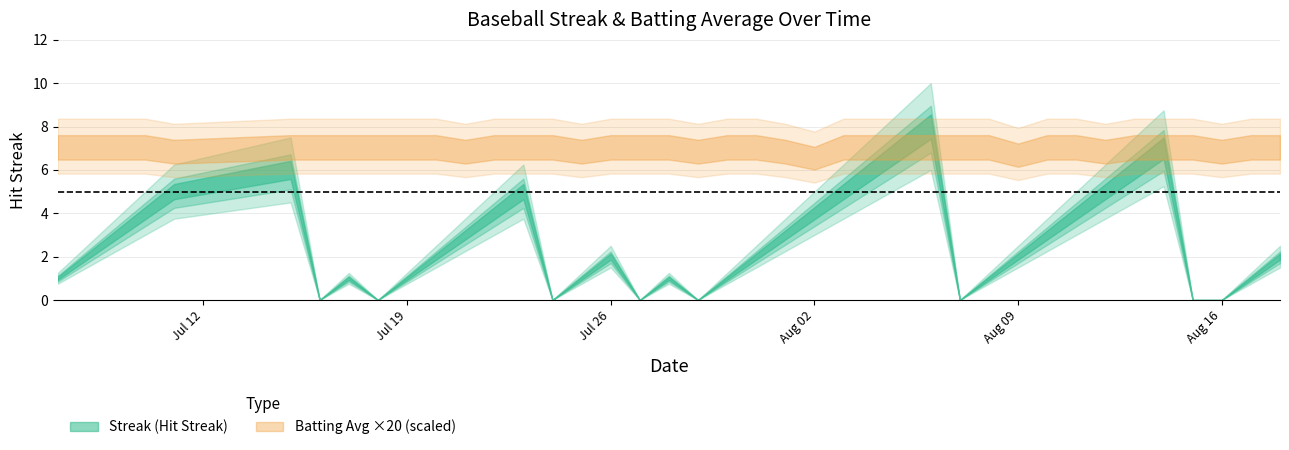

Between 2010-07-20 and 2010-07-25, which is larger?

2010-07-20